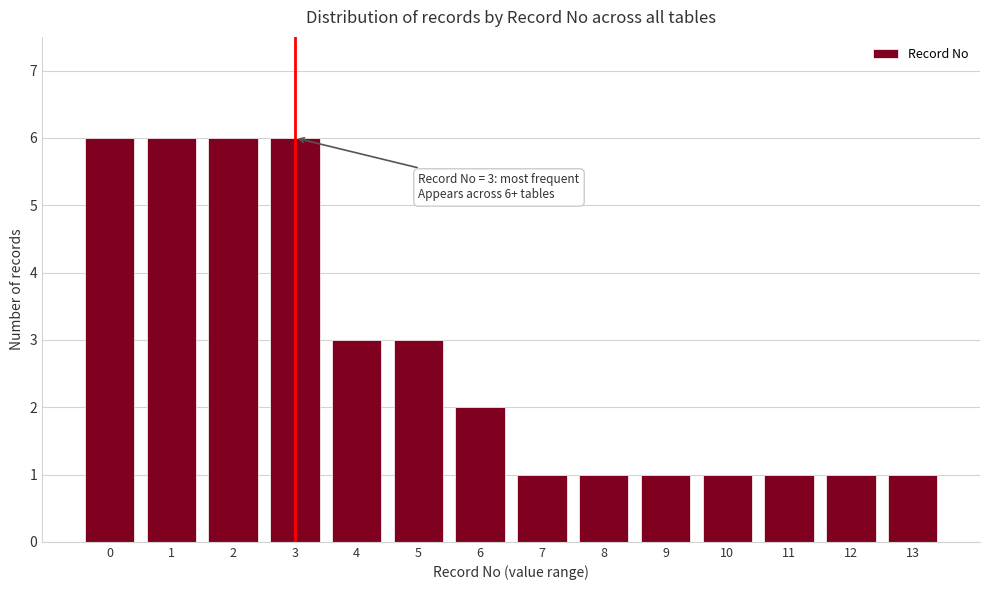

Reading left to right, transcribe all the data shown in this chart.

6	6	6	6	3	3	2	1	1	1	1	1	1	1